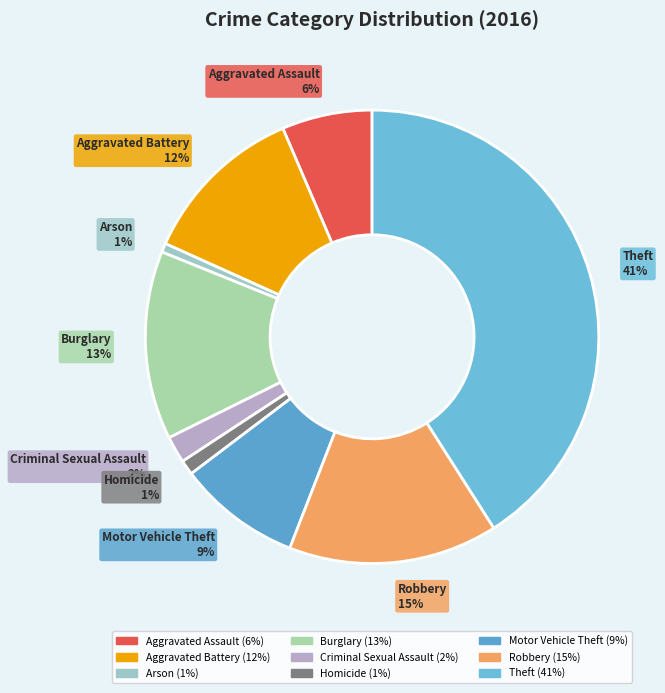

Is the sum of Robbery and Motor Vehicle Theft greater than half?

No